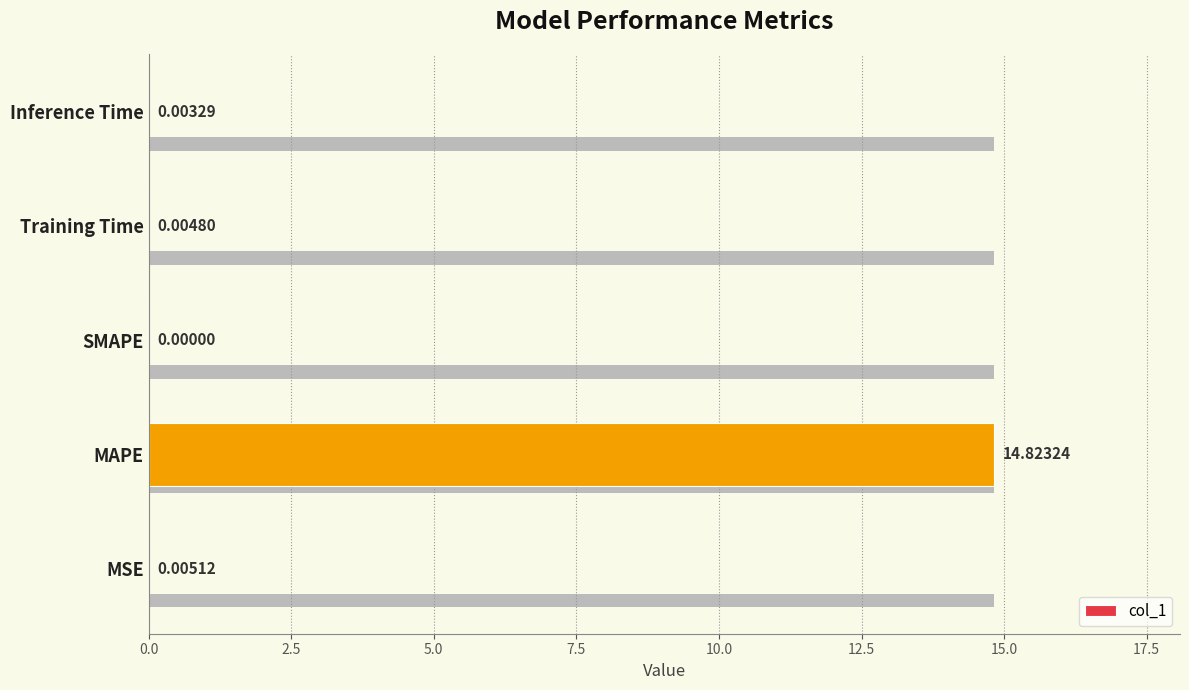

How many data points does each series have?

5